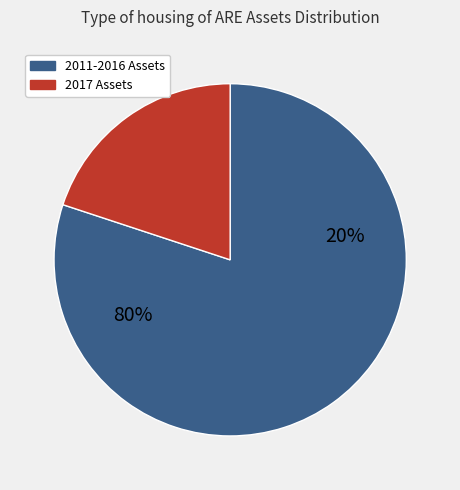

Does 2014 represent more than half of the total?

No